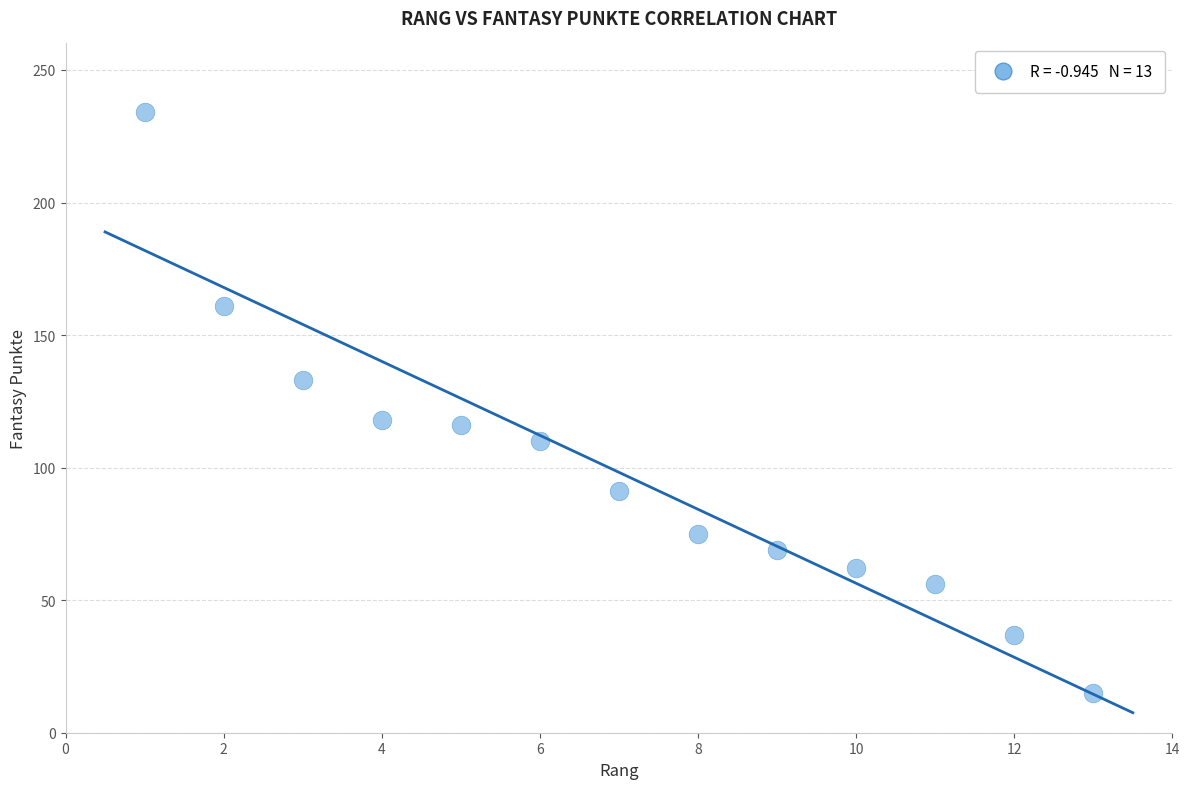

What is the range of Y values (max minus min)?

219